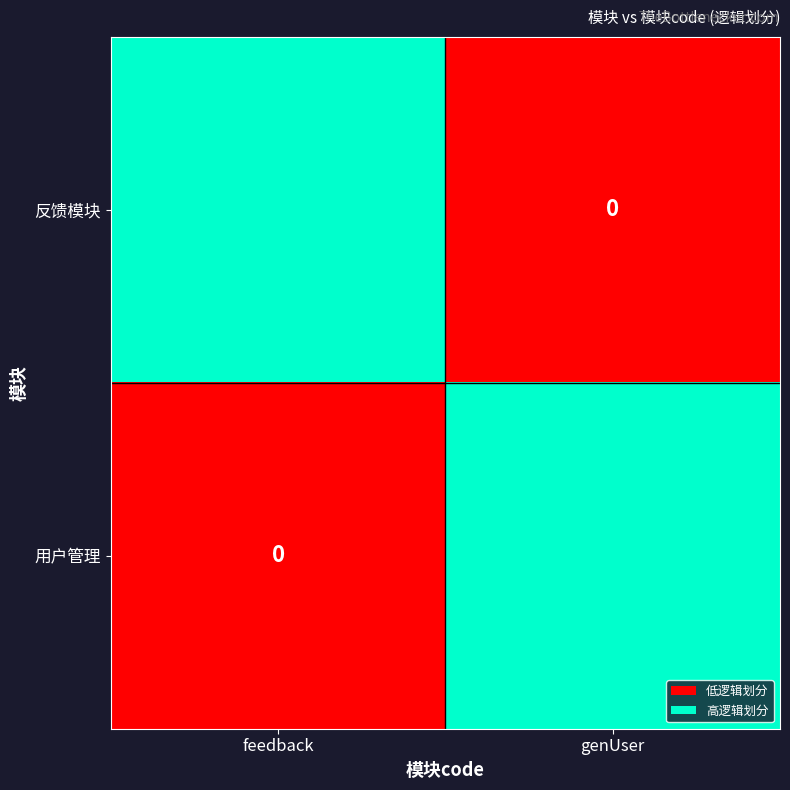

Rank the series at feedback from lowest to highest value.

用户管理, 反馈模块